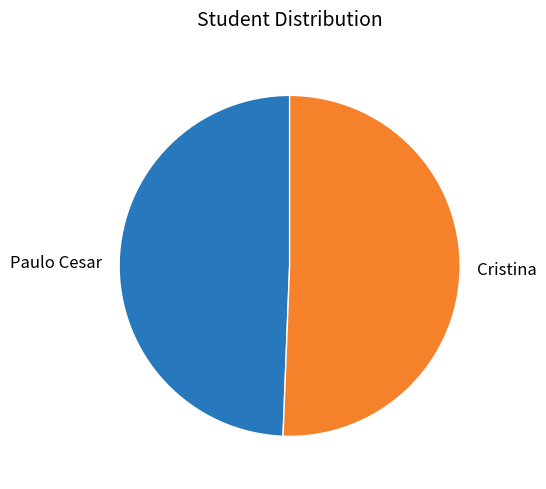

True or false: Paulo Cesar accounts for 49% of the total.

True